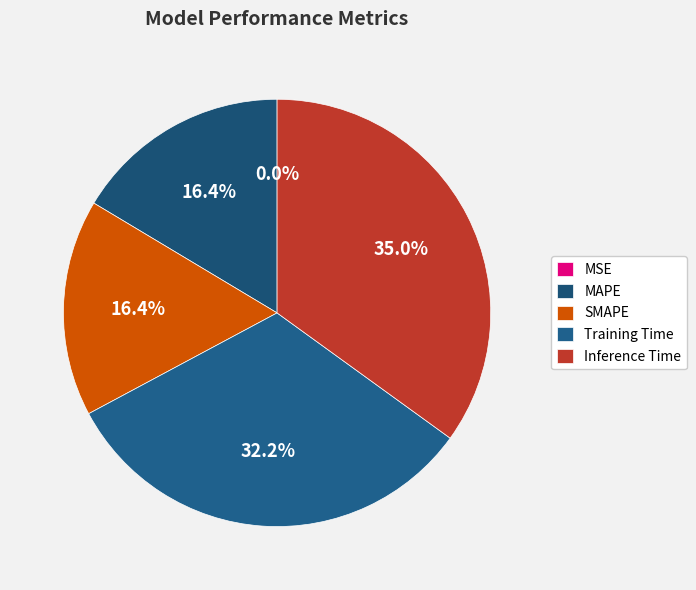

Combined, what portion of the pie is MAPE and Inference Time?

51.4%